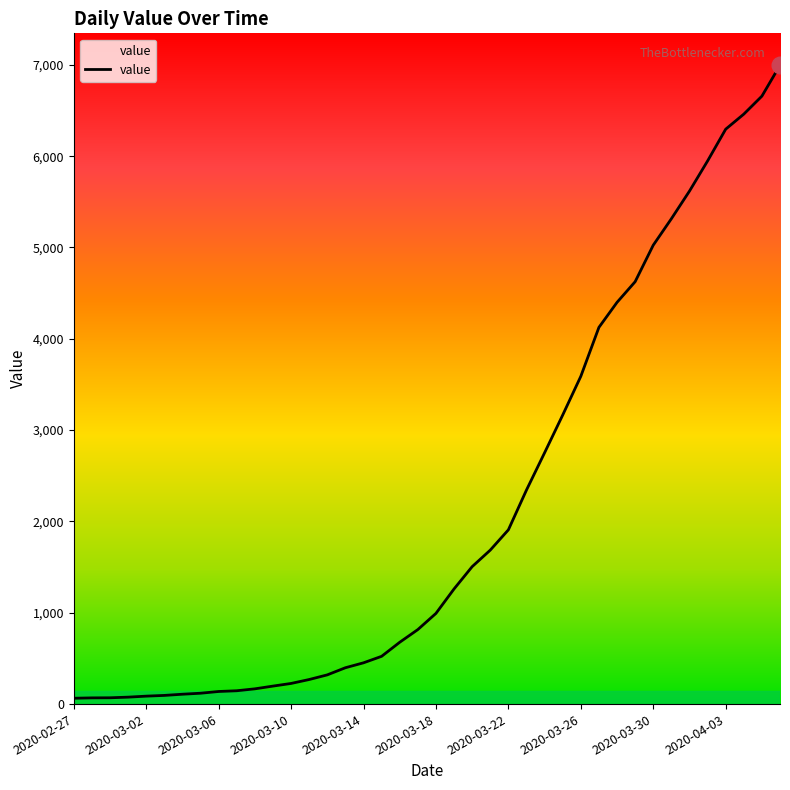

What is the greatest value displayed?

6995